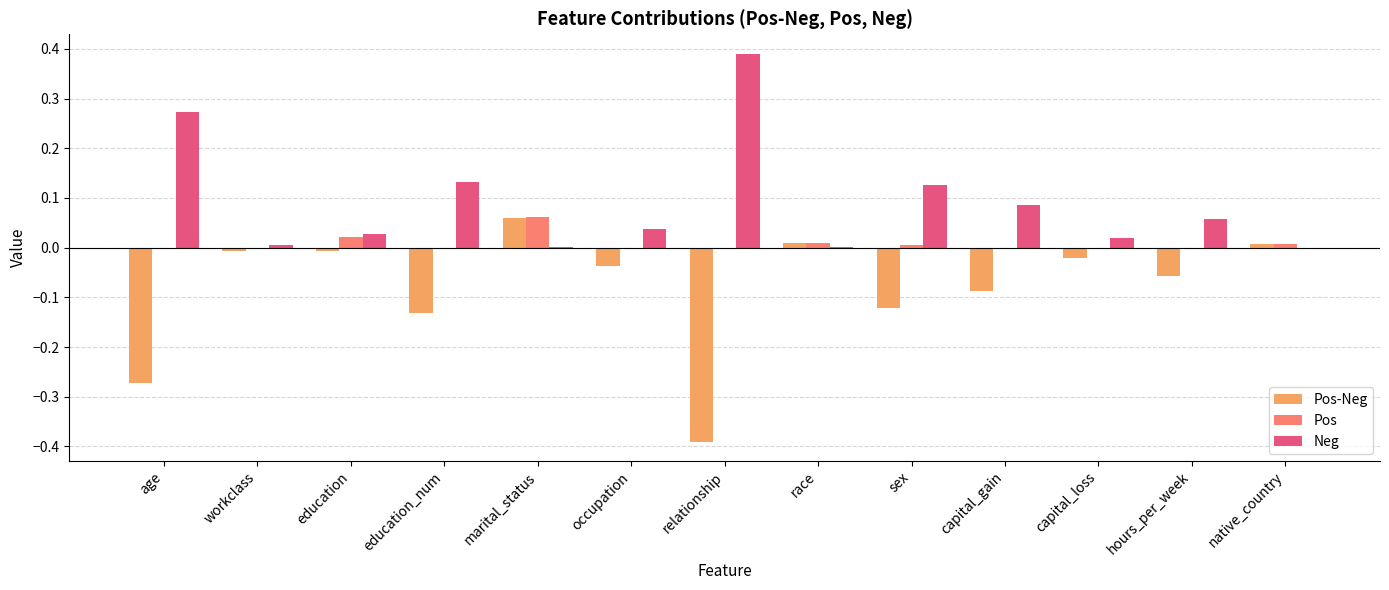

The value of Pos-Neg at capital_loss is -0.0. True or false?

True